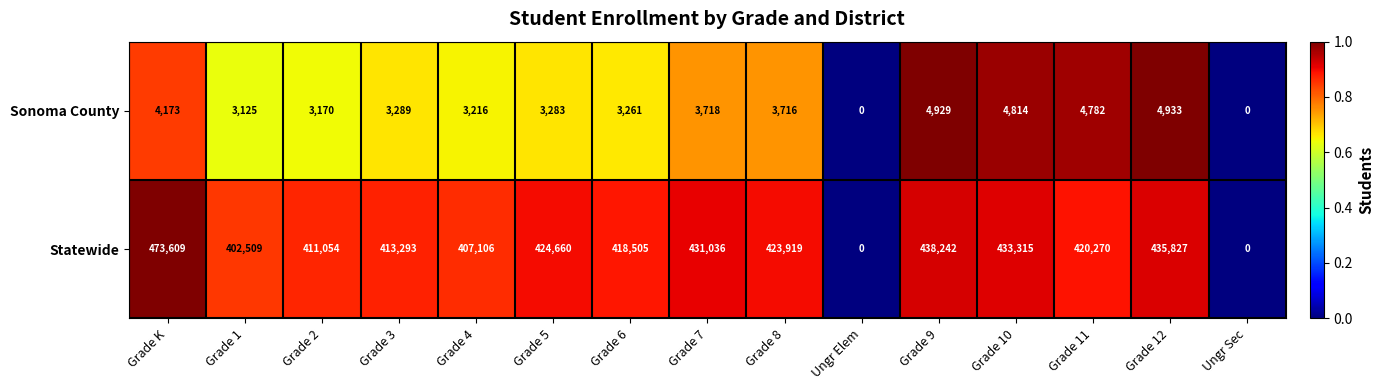

Reading left to right, list all the values displayed in this chart.

Sonoma County: Grade K=4173	Grade 1=3125	Grade 2=3170	Grade 3=3289	Grade 4=3216	Grade 5=3283	Grade 6=3261	Grade 7=3718	Grade 8=3716	Ungr Elem=0	Grade 9=4929	Grade 10=4814	Grade 11=4782	Grade 12=4933	Ungr Sec=0
Statewide: Grade K=473609	Grade 1=402509	Grade 2=411054	Grade 3=413293	Grade 4=407106	Grade 5=424660	Grade 6=418505	Grade 7=431036	Grade 8=423919	Ungr Elem=0	Grade 9=438242	Grade 10=433315	Grade 11=420270	Grade 12=435827	Ungr Sec=0